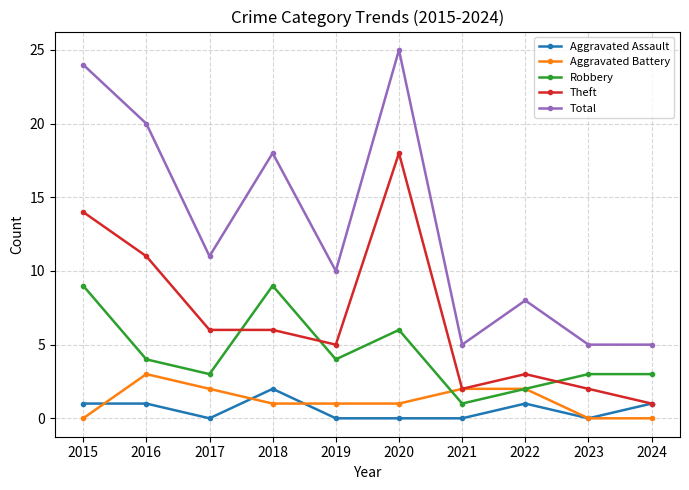

Is it true that Aggravated Battery equals -2 at 2024?

False